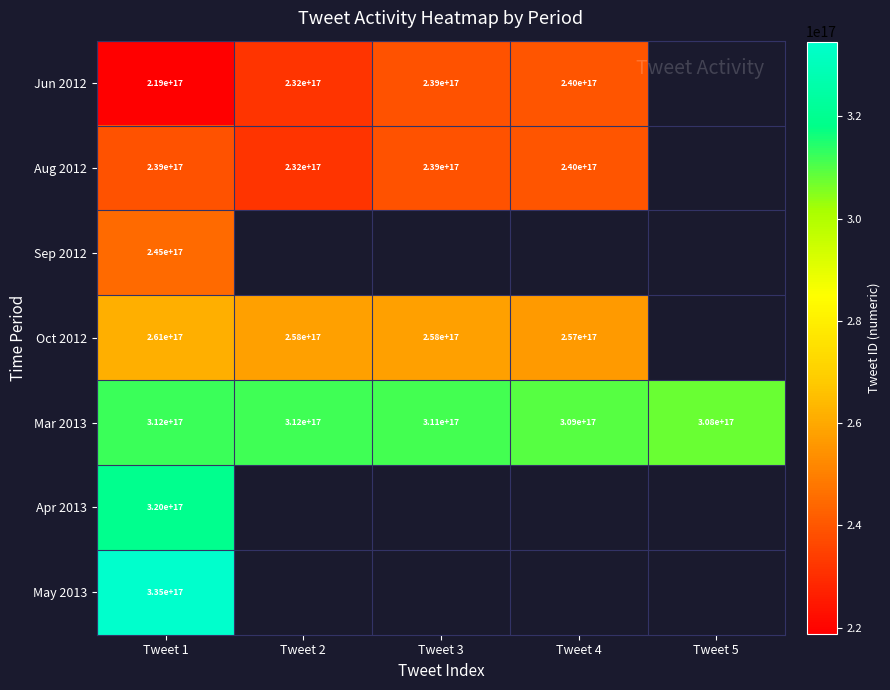

The value of Oct 2012 at Tweet 3 is 438574709891954176. True or false?

False